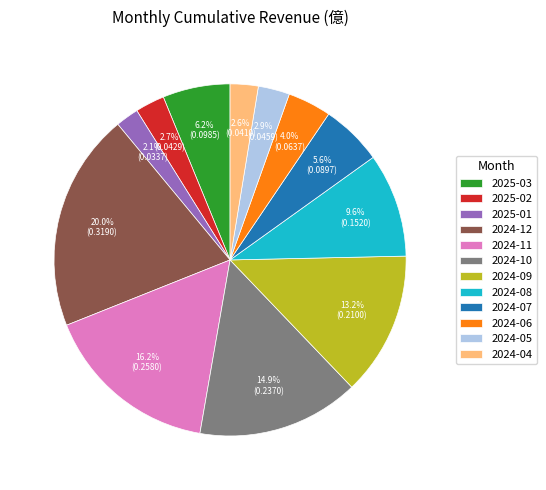

Is it true that 2024-11 is 6% of the pie?

False